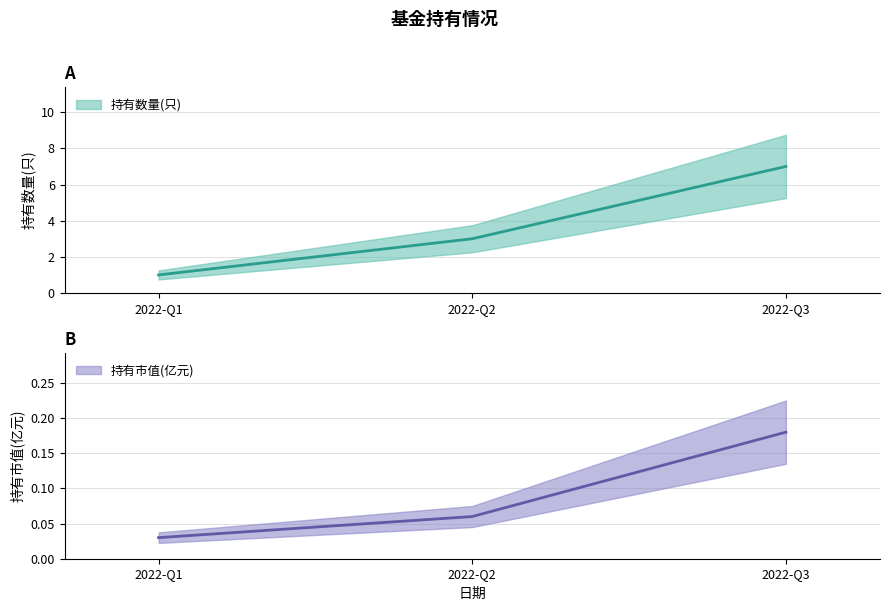

Between 2022-Q2 and 2022-Q3, which series saw the biggest shift?

持有数量(只)